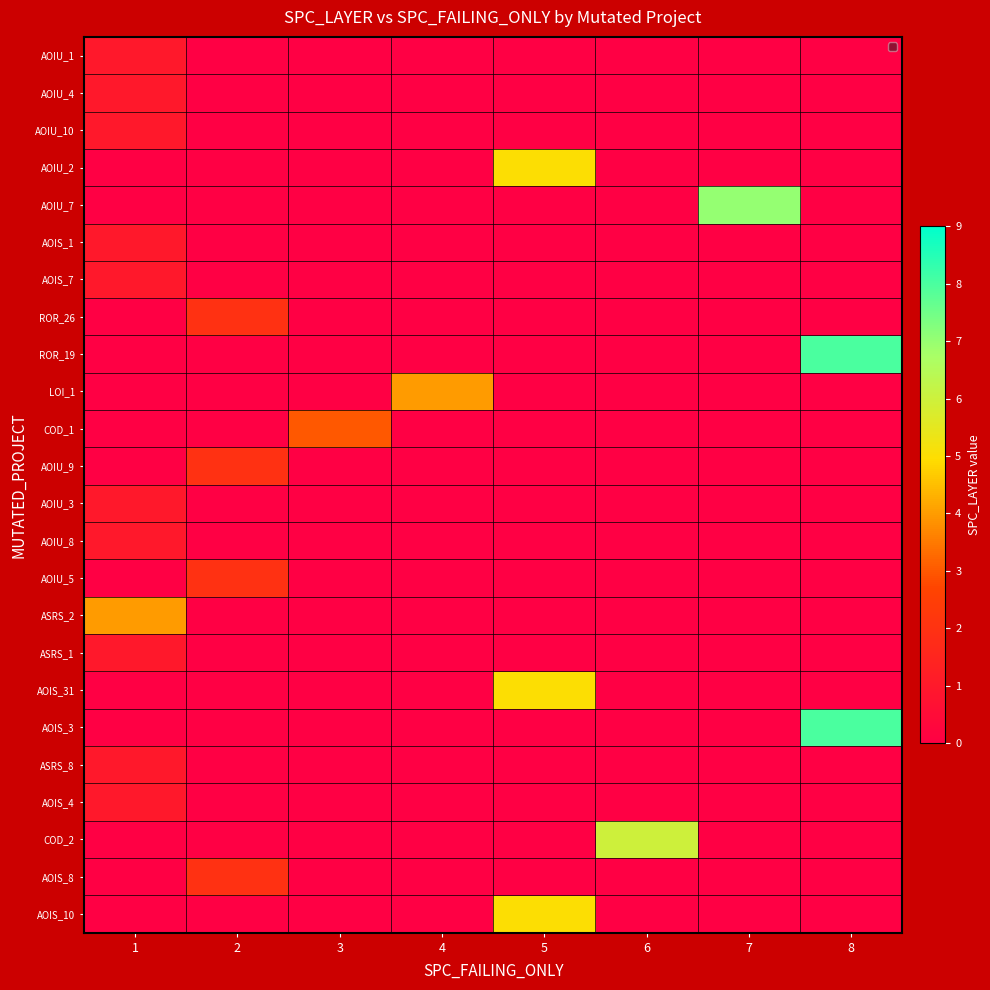

Which has a higher value, 1 or 5?

1